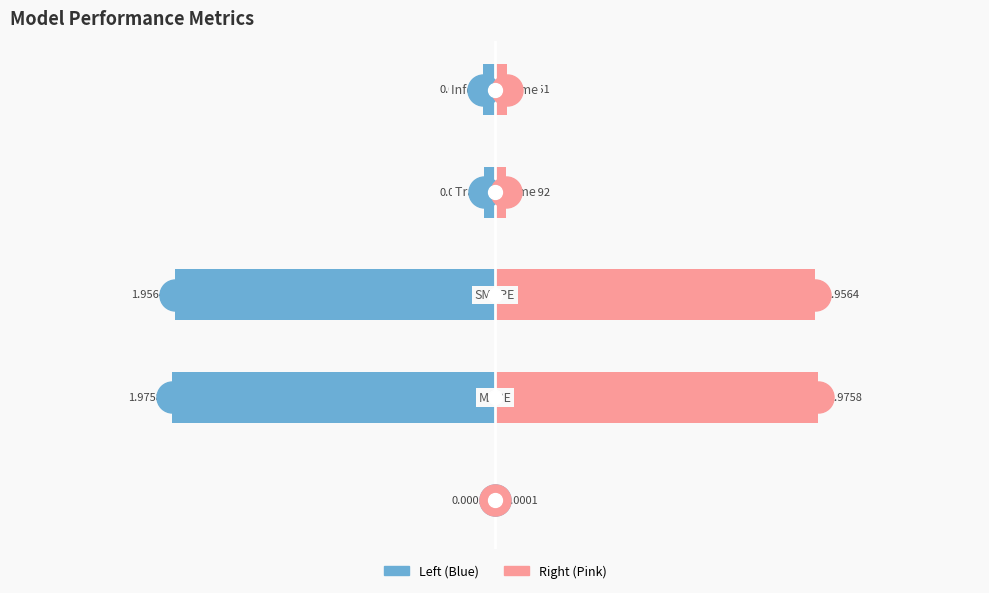

Which series reaches the minimum Y coordinate?

col_1 (Left)